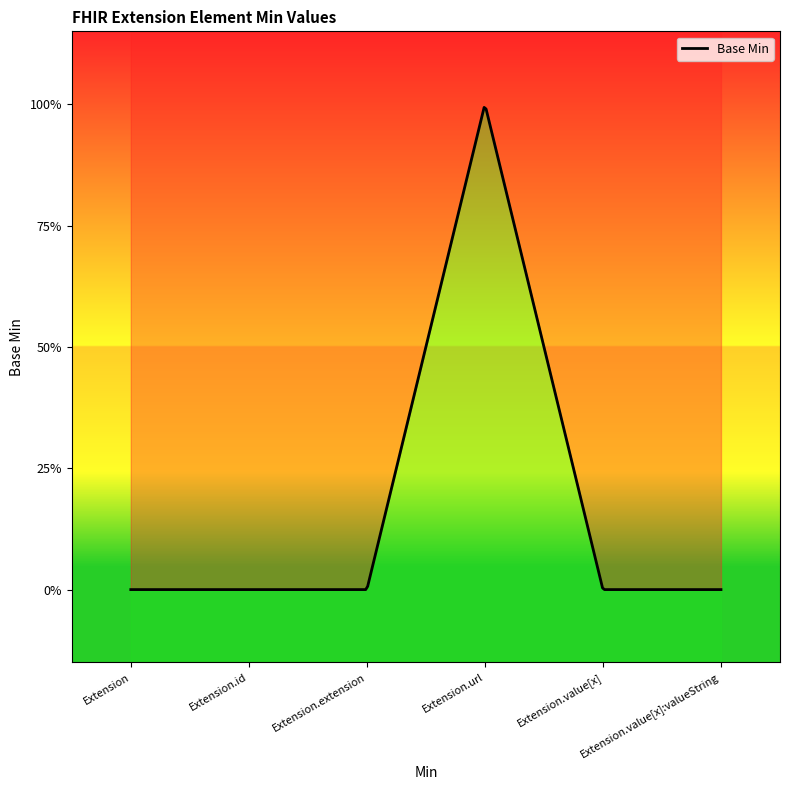

Rank the categories by value from lowest to highest.

Extension, Extension.id, Extension.extension, Extension.value[x], Extension.value[x]:valueString, Extension.url